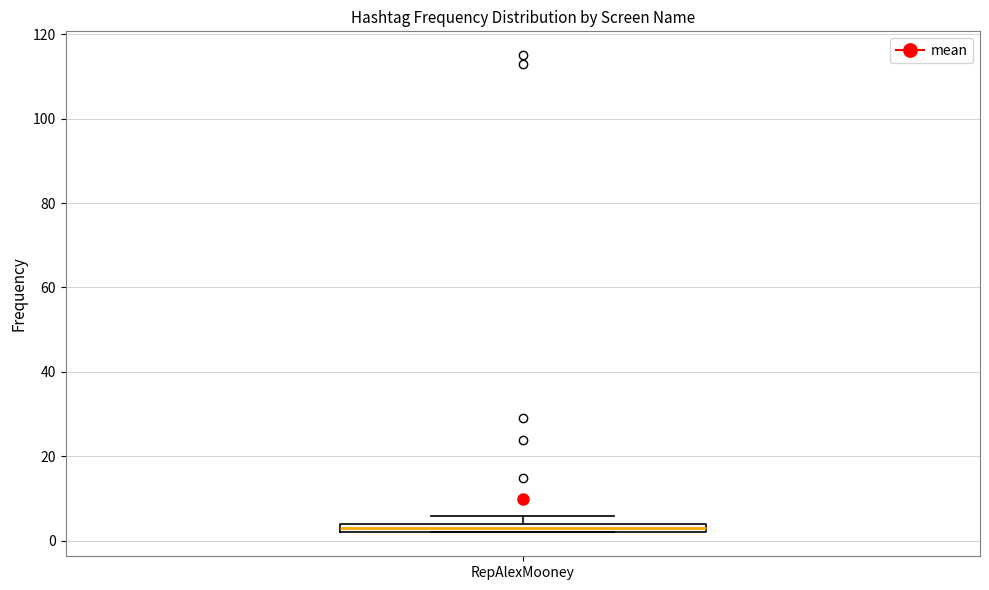

Where is the lower edge of the box for RepAlexMooney on the y-axis? The values are not printed on the chart, so give them approximately, as read against the axis.

2